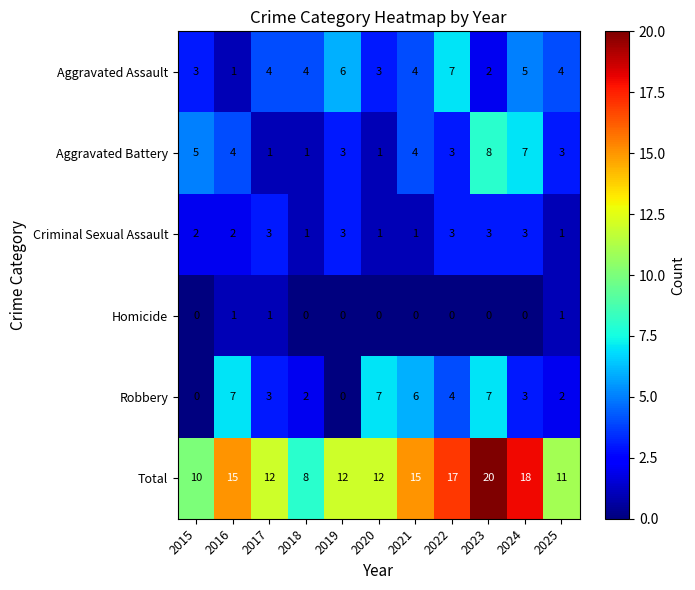

How many positive values does the Robbery series have?

9